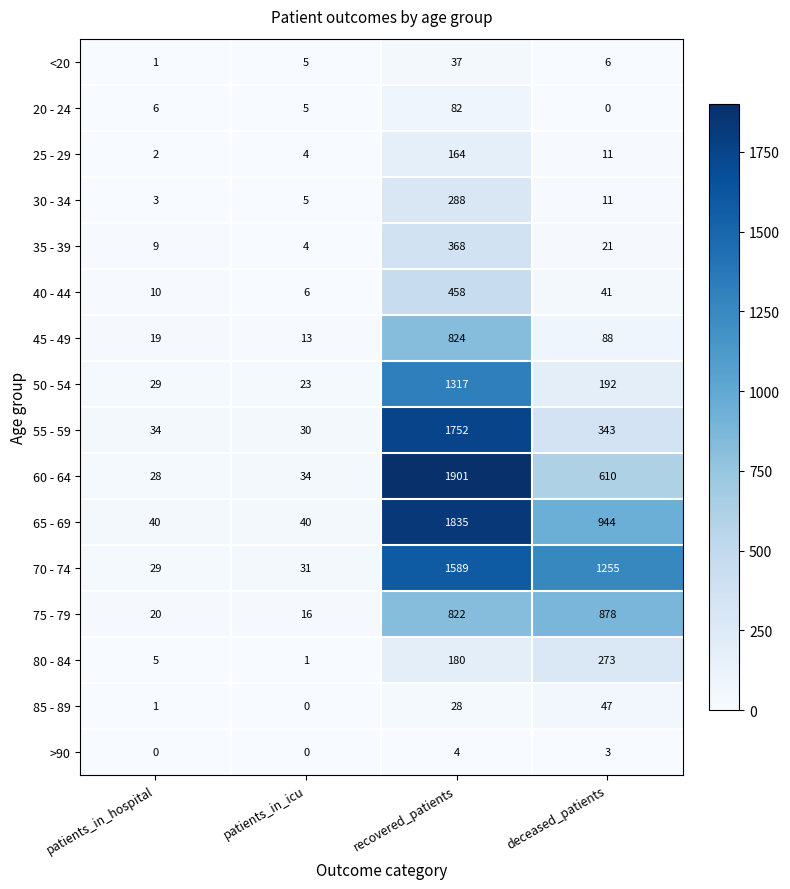

How many distinct data groups are displayed?

16